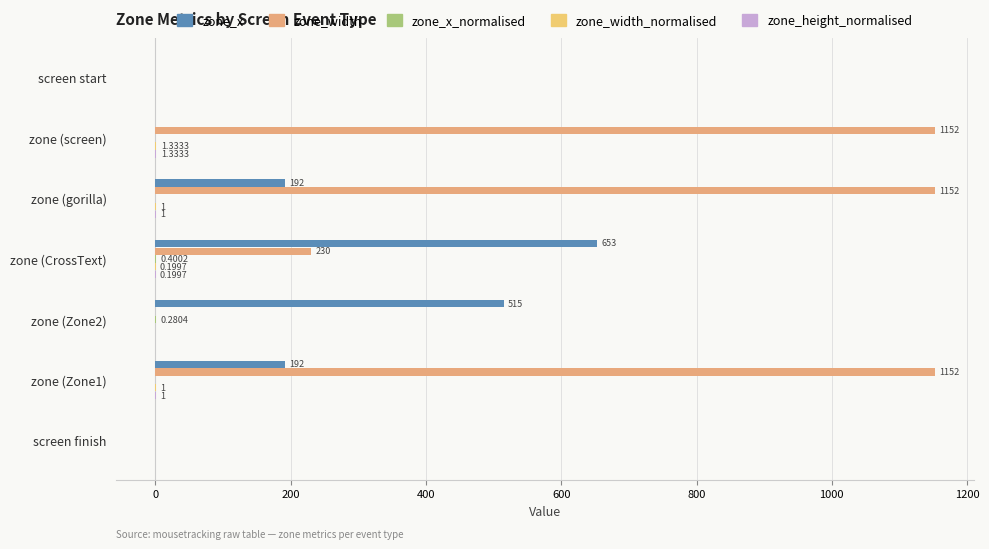

What is the difference between the maximum and second lowest values in the zone_width_normalised series?

1.3